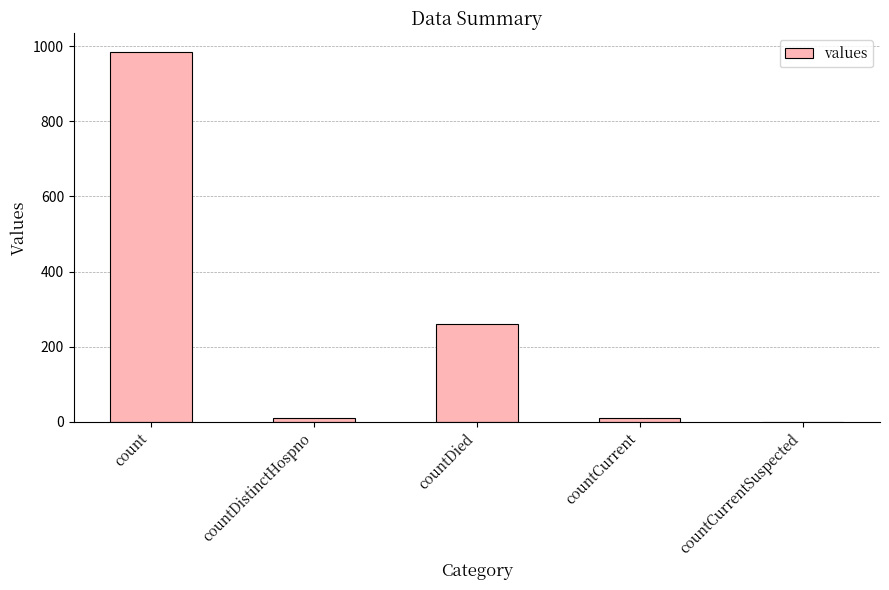

At which label is the value closest to 492?

countDied